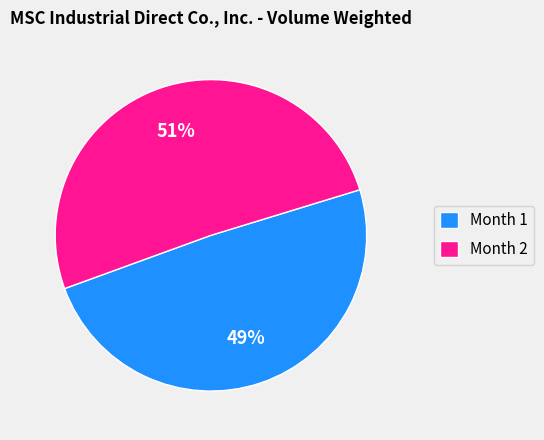

What percentage is the Month 1 slice, to the nearest percent?

49%